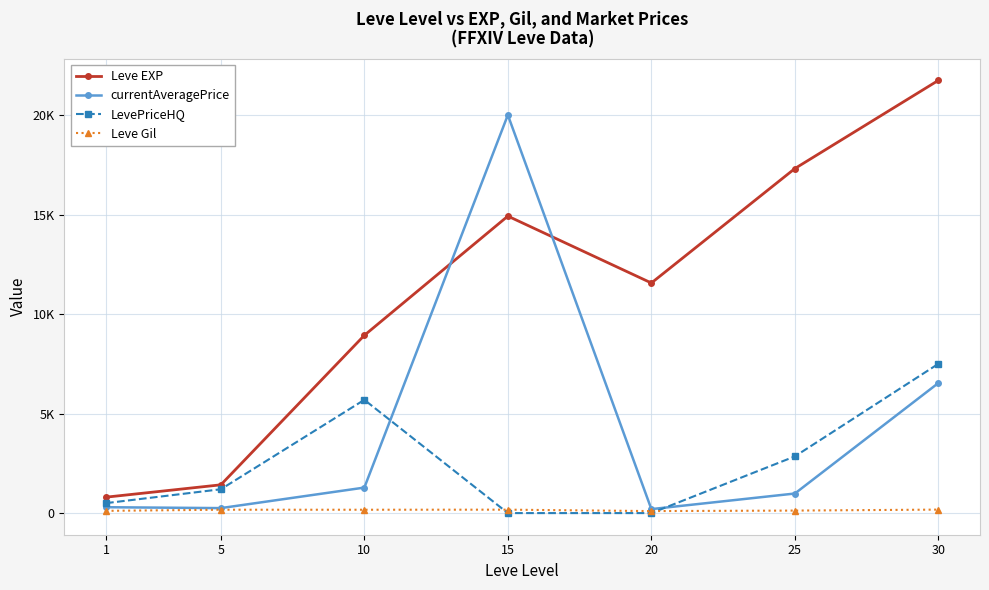

What is the approximate value of Leve EXP at 5, to the nearest 100?

1400